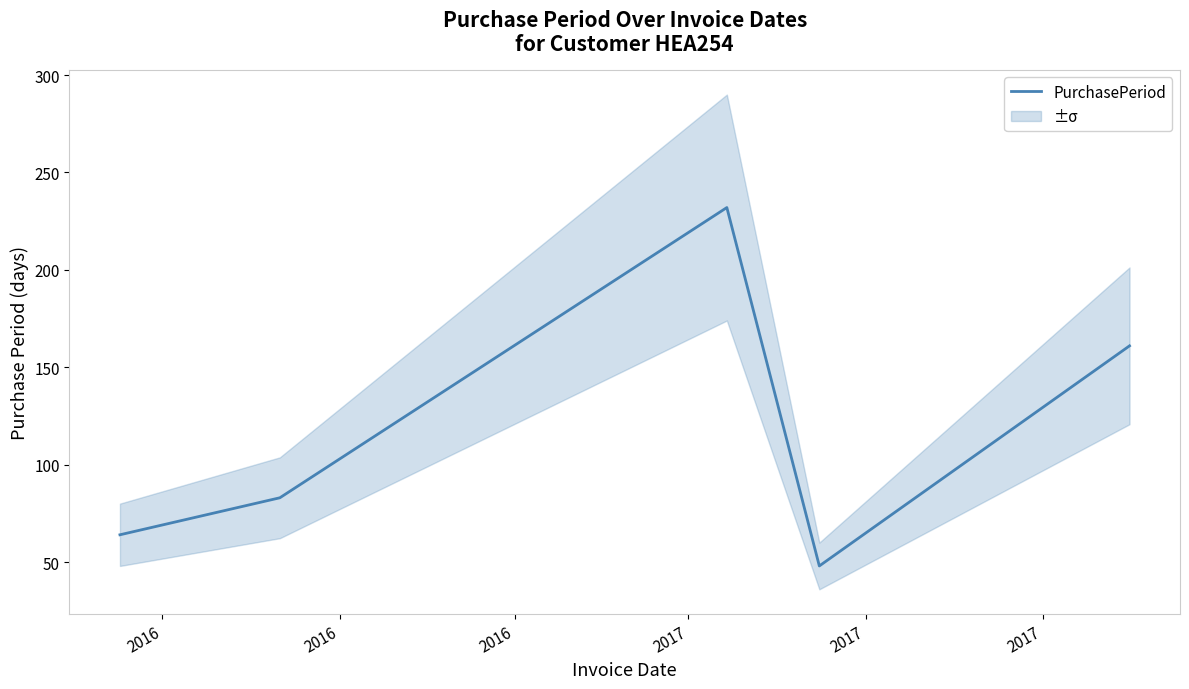

Reading right to left, what are all the values shown in this chart?

161	48	232	83	64